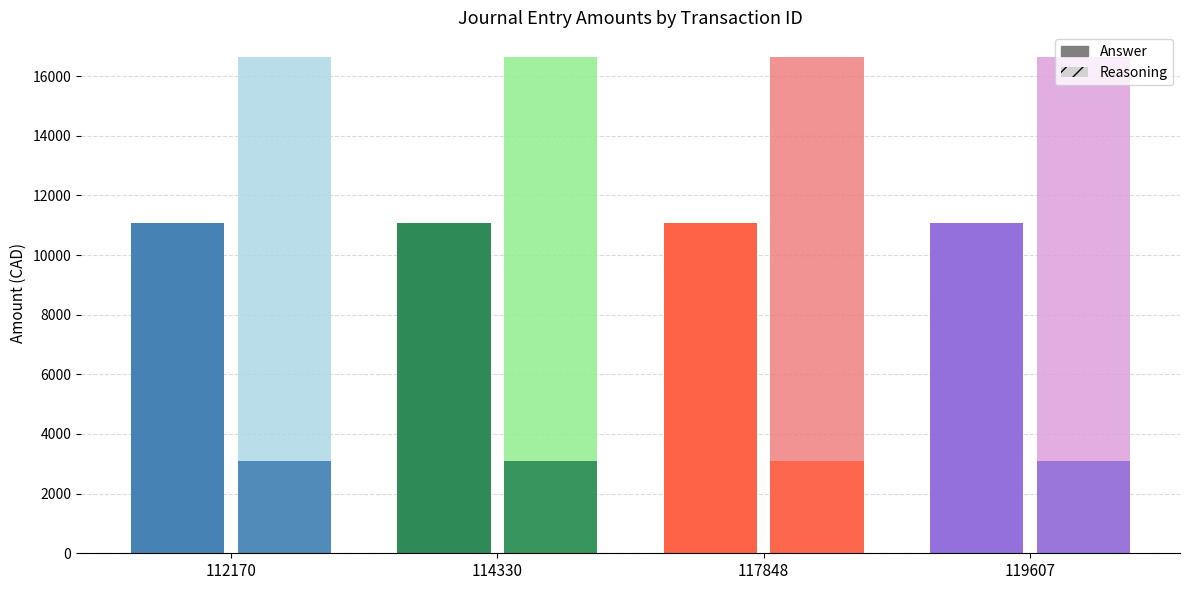

The value of Answer at 117848 is 11090.9. True or false?

True